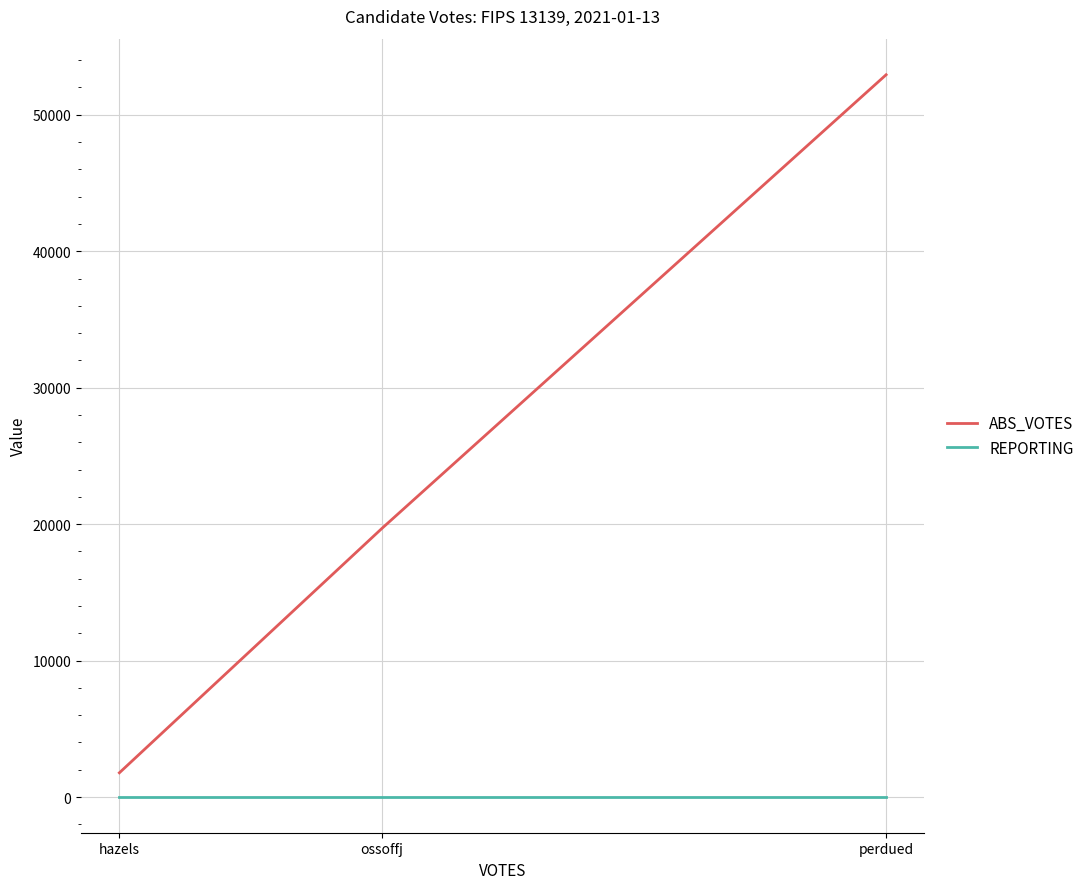

Which series has the widest spread of values?

ABS_VOTES